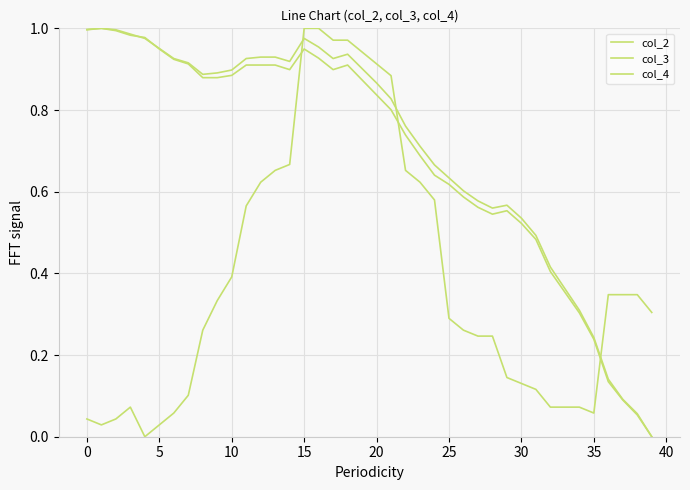

Is this an area chart (filled region under the line)?

No